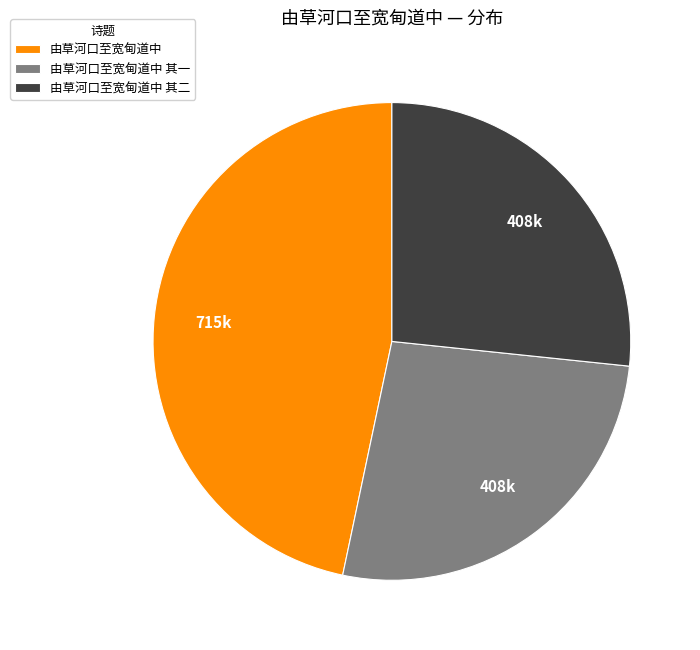

Is the sum of 由草河口至宽甸道中 其二 and 由草河口至宽甸道中 greater than half?

Yes